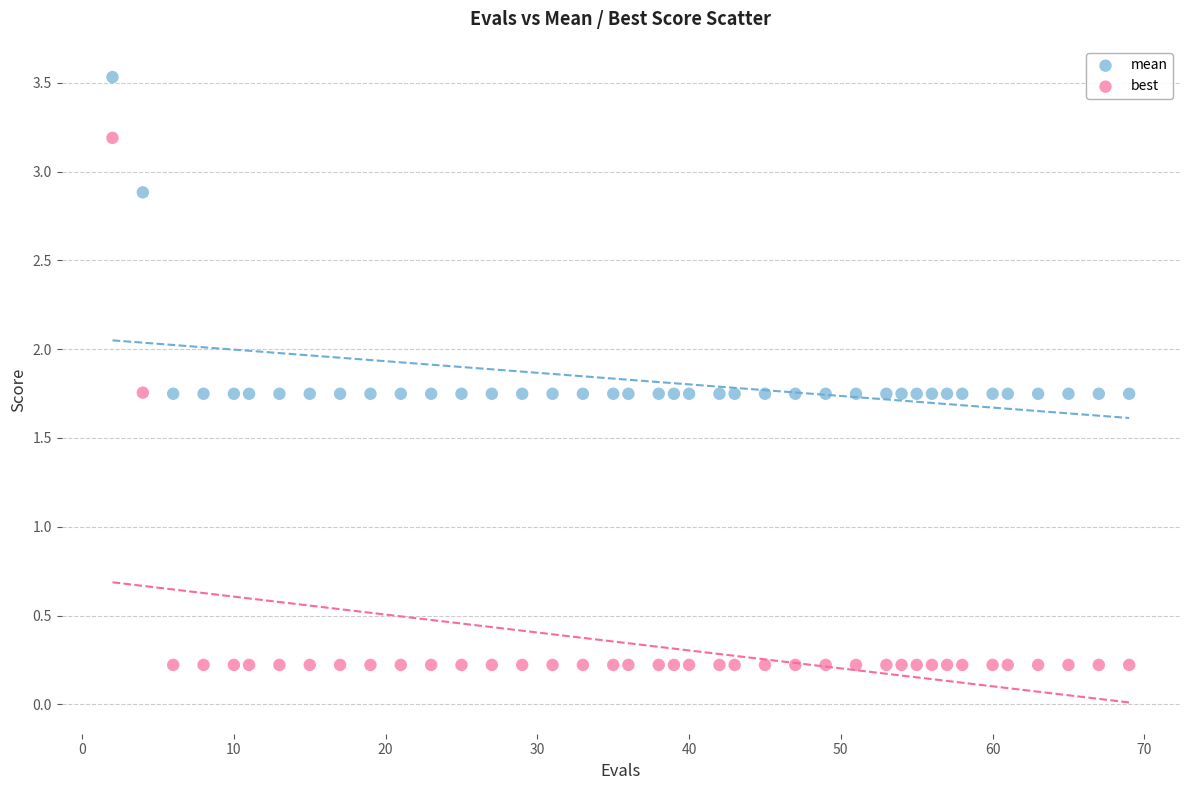

Which series contains the highest Y value?

mean